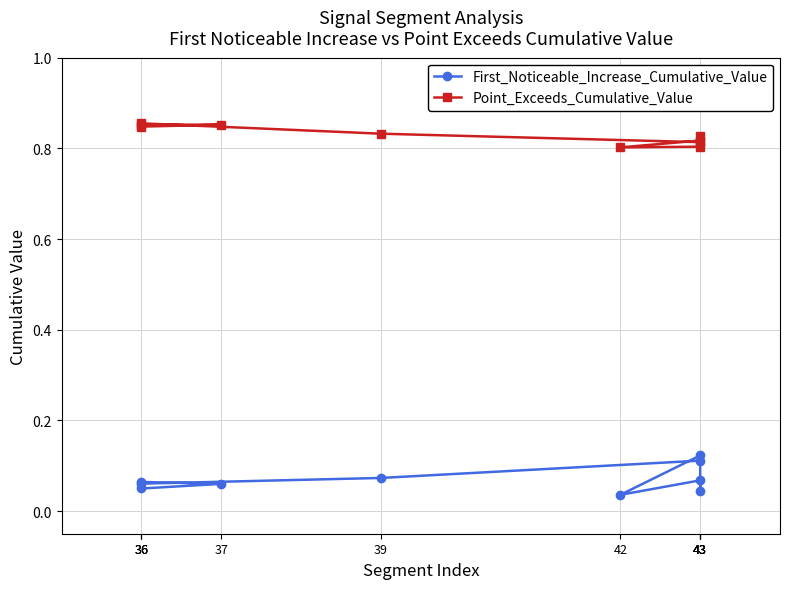

At which category is the sum across all series the highest?

43